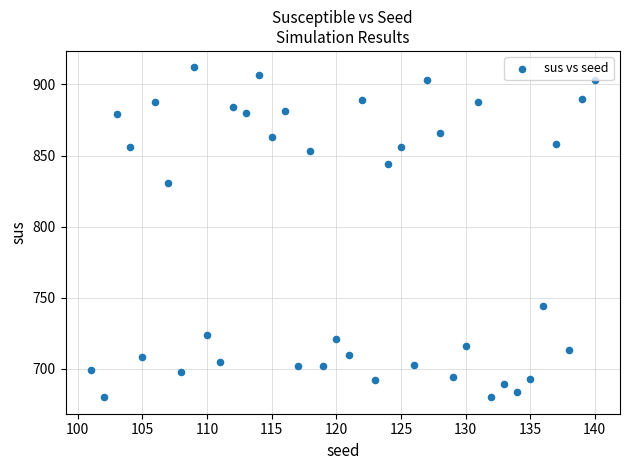

What Y value in the scatter plot is closest to 796?

831